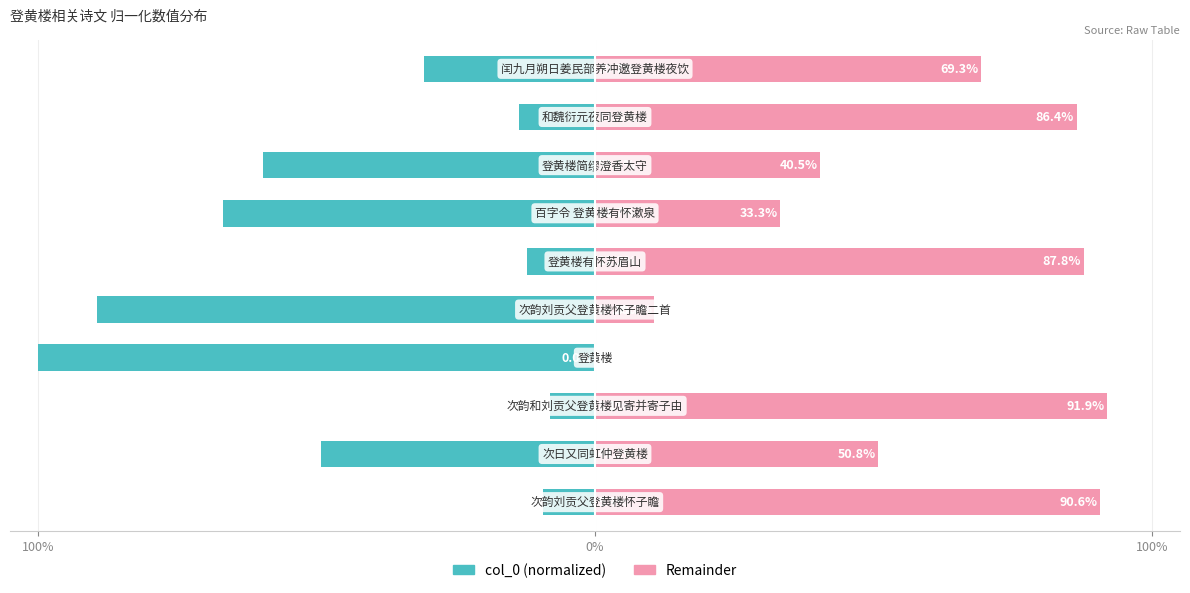

What is the difference between the maximum and minimum values in the Remainder series?

91.9